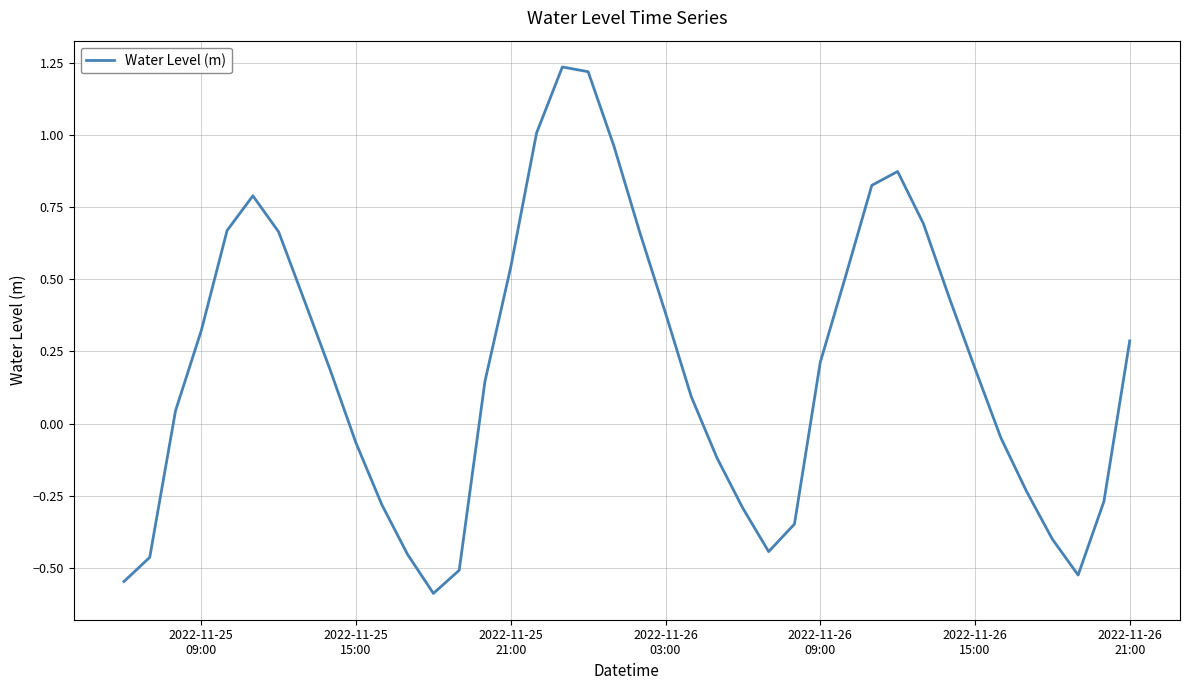

What is the minimum value shown in the chart?

-0.6